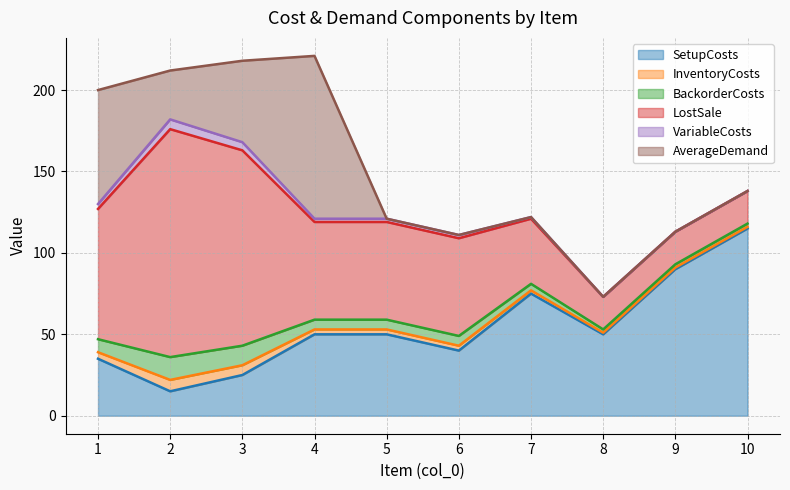

Reading left to right, extract all data points from this chart.

SetupCosts: 35	15	25	50	50	40	75	50	90	115
InventoryCosts: 4	7	6	3	3	3	2	1	1	1
BackorderCosts: 8	14	12	6	6	6	4	2	2	2
LostSale: 80	140	120	60	60	60	40	20	20	20
VariableCosts: 3	6	5	2	2	2	1	0	0	0
AverageDemand: 70	30	50	100	0	0	0	0	0	0